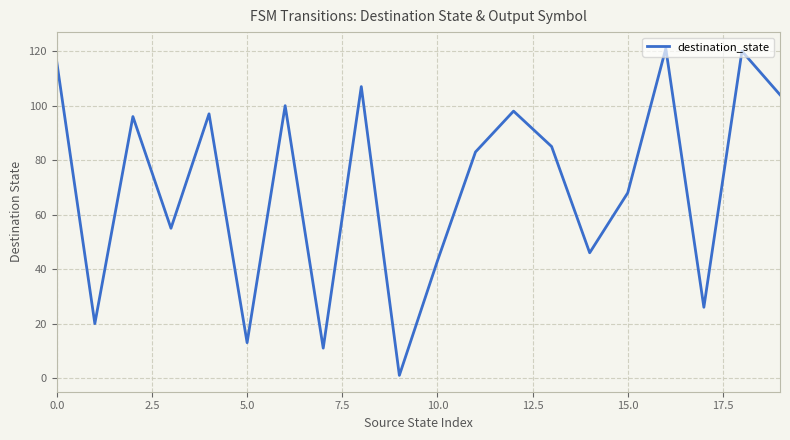

What is the greatest value displayed?

121